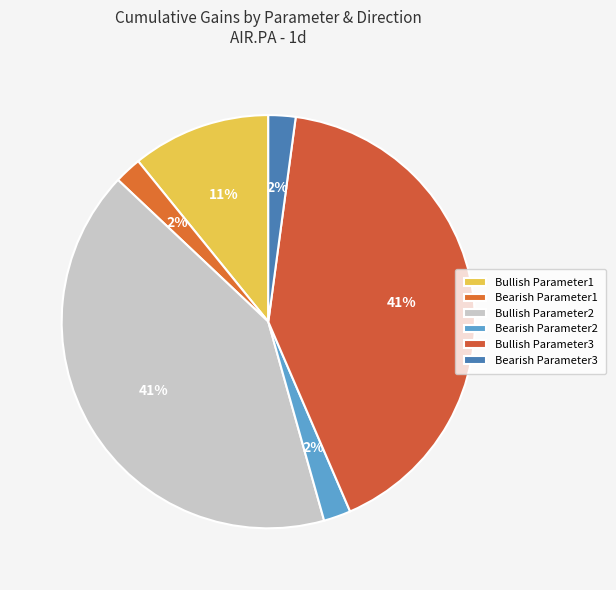

To the nearest percent, what percentage of the pie is Bearish Parameter1?

2%